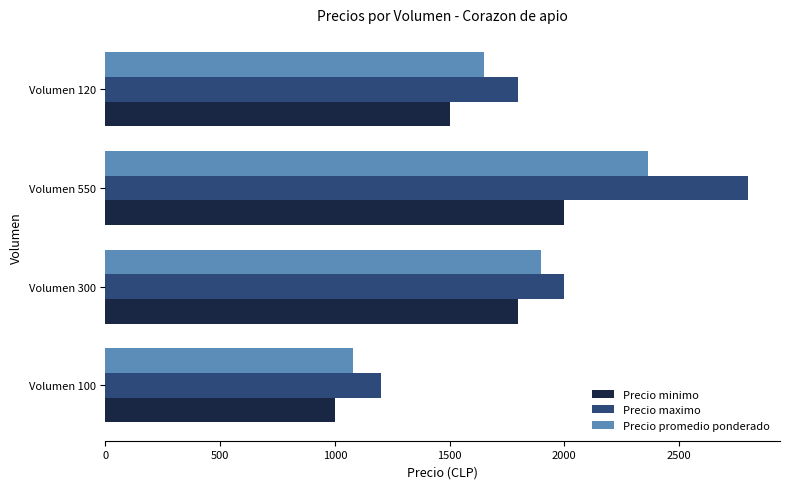

The Precio minimo series shows 1500 at Volumen 120. True or false?

True